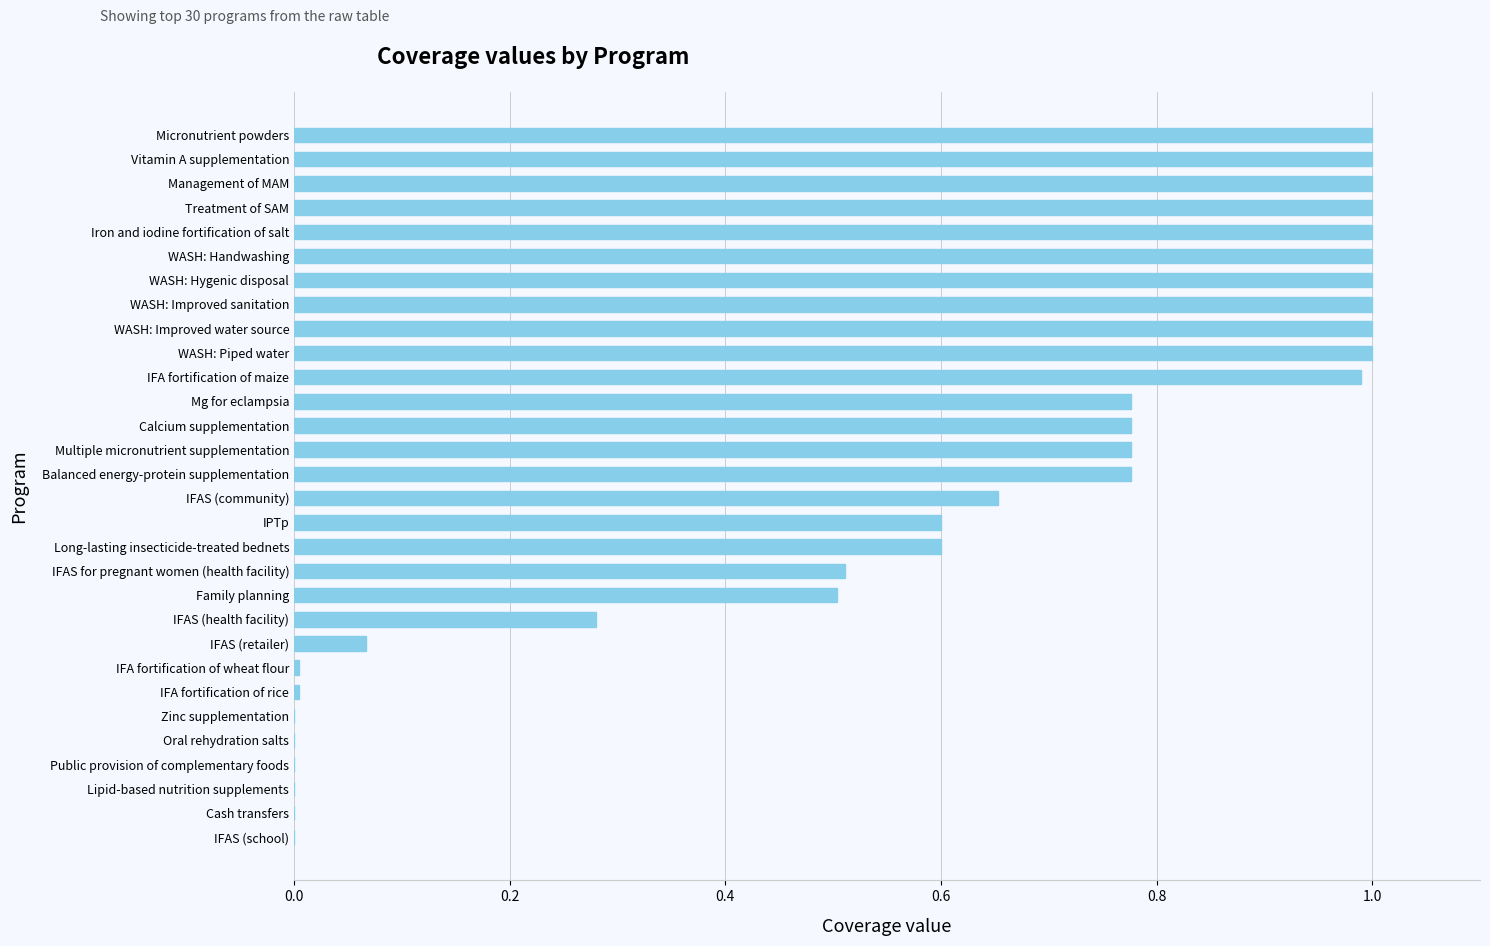

How many series are shown in this chart?

1